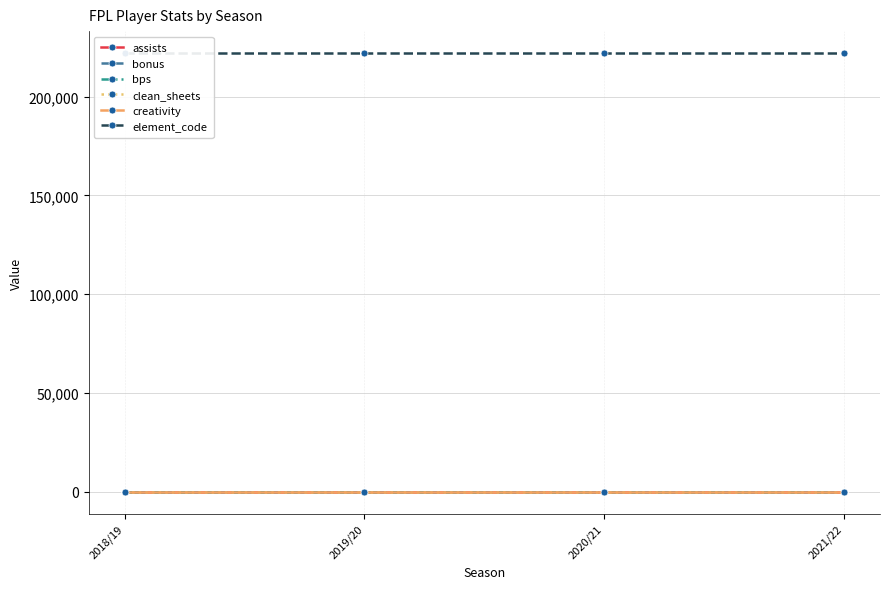

True or false: clean_sheets and bps cross at least once.

False